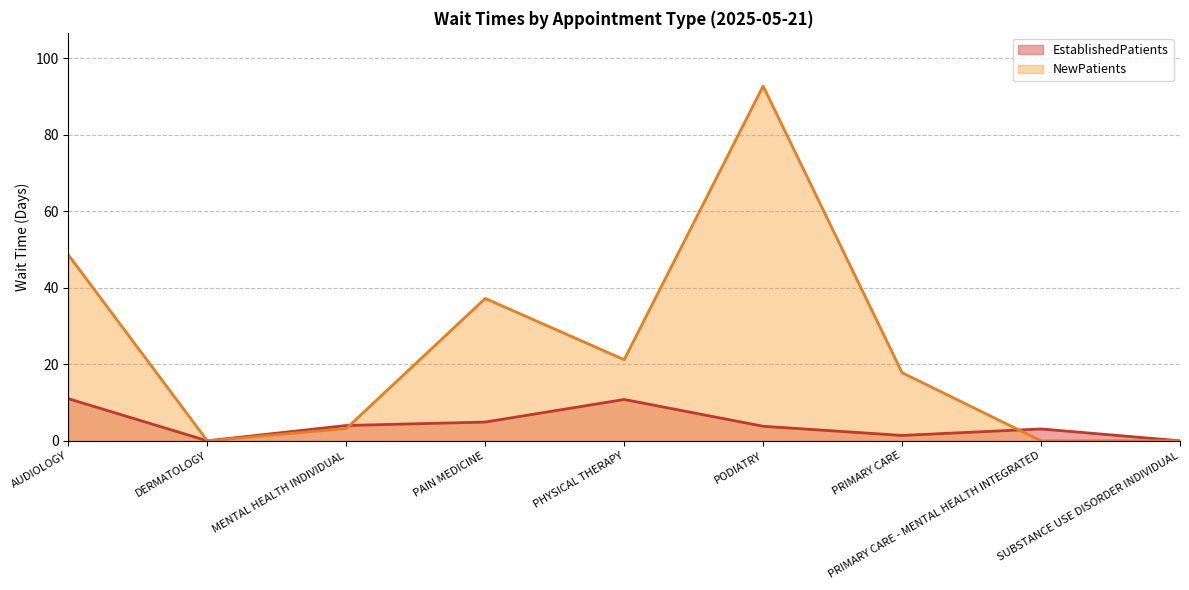

At which label does EstablishedPatients first exceed 3?

AUDIOLOGY